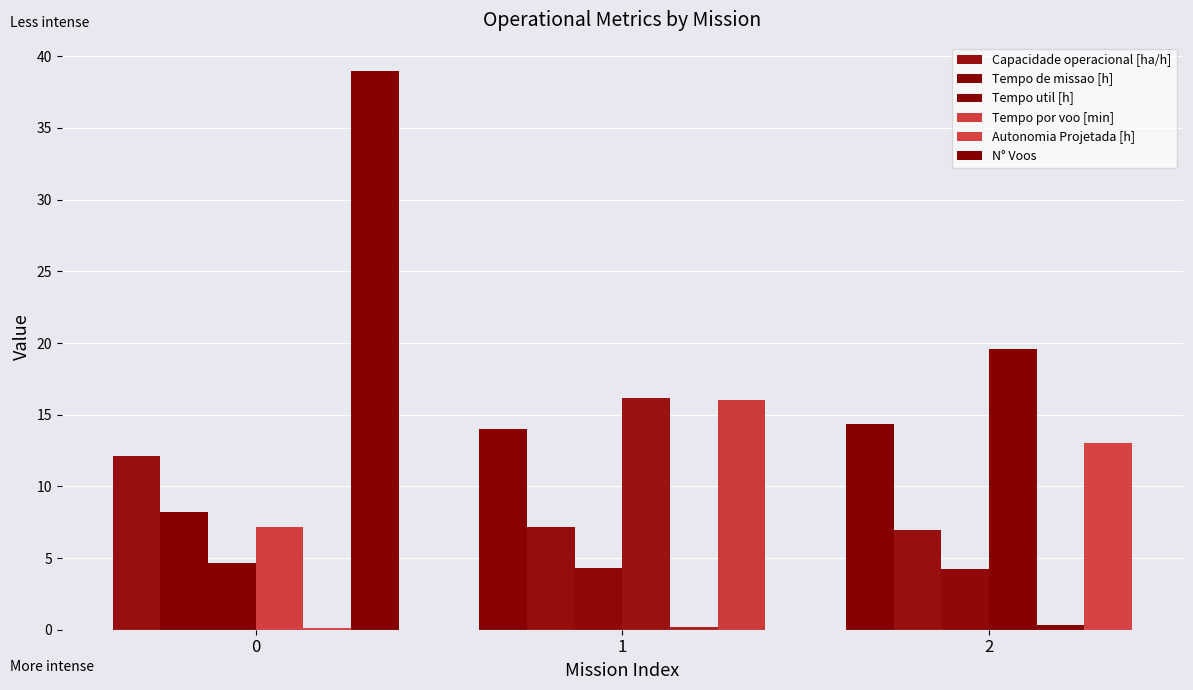

What is the highest value of the Autonomia Projetada [h] series?

0.3